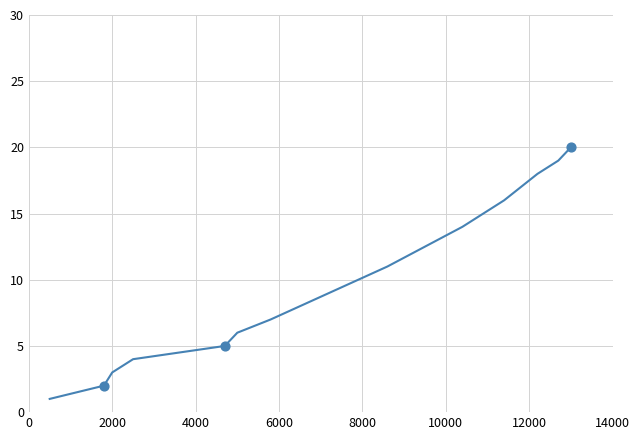

What is the difference between the maximum and minimum values?

19